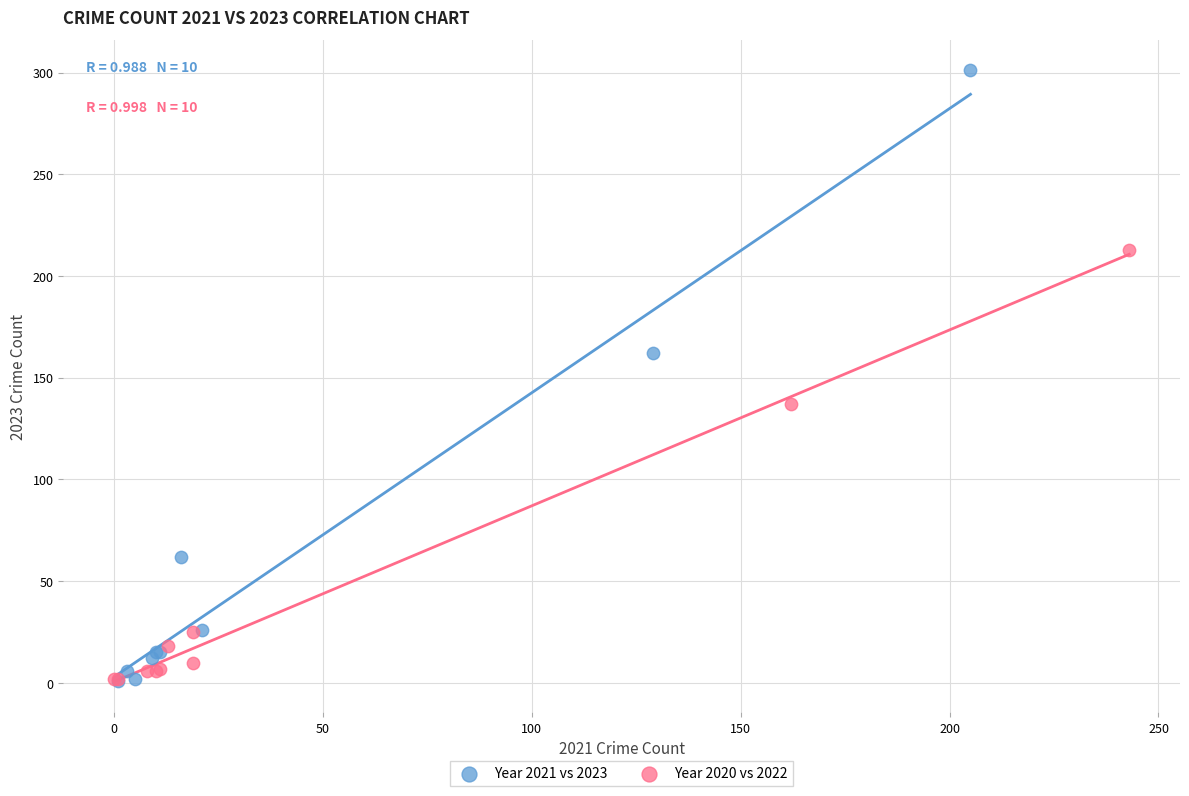

Which series has the widest spread of Y values?

Year 2021 vs 2023